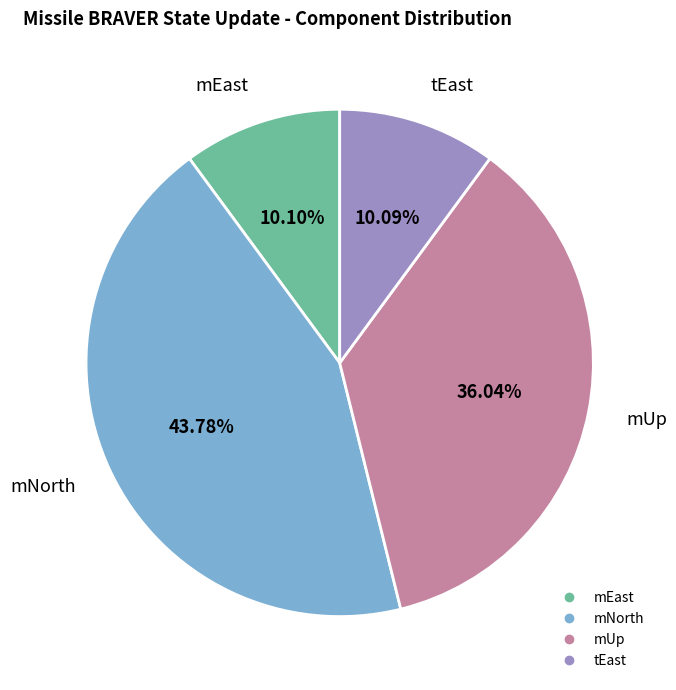

Count the number of slices in the pie.

4